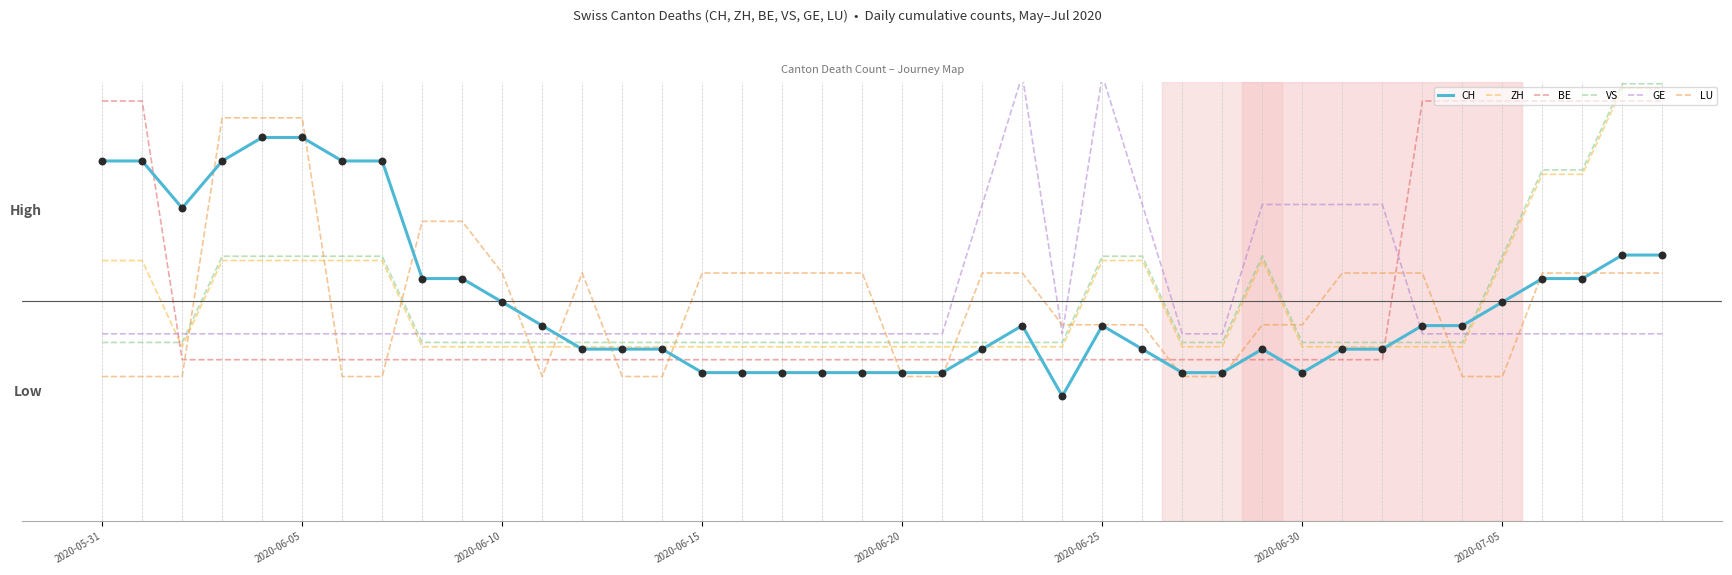

Which series has the largest total across all categories?

VS